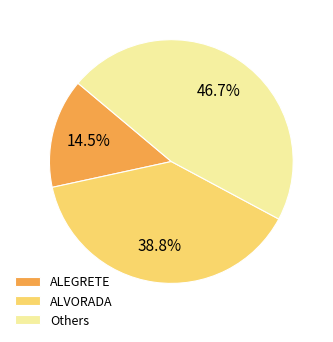

Which slice is the smallest?

ALEGRETE